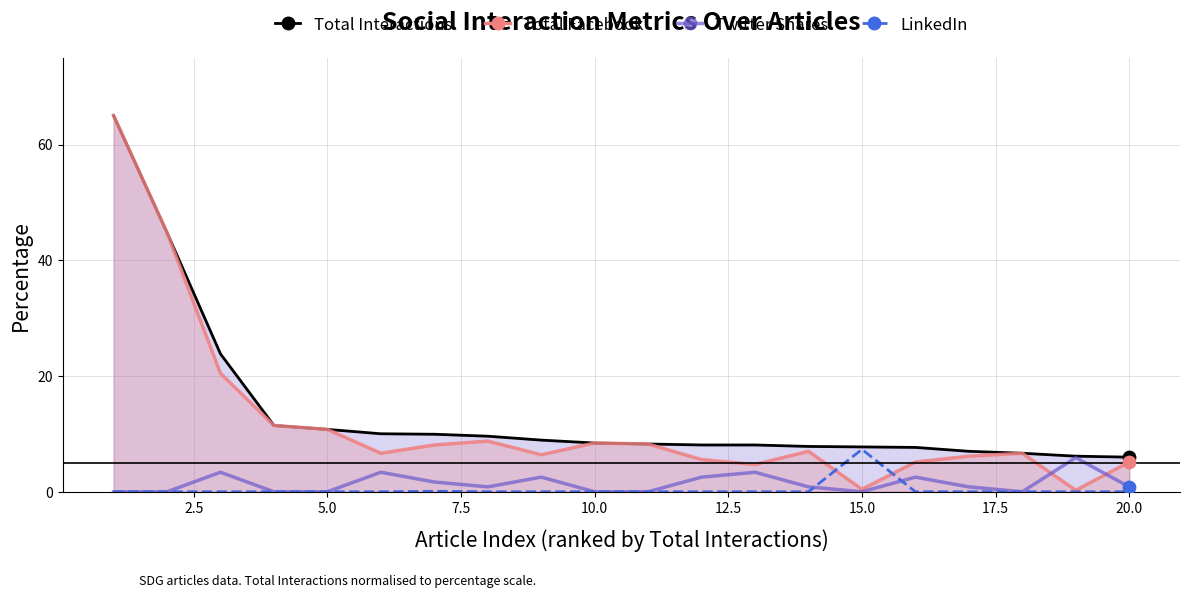

Which series has the largest Y range (max minus min)?

Total Facebook